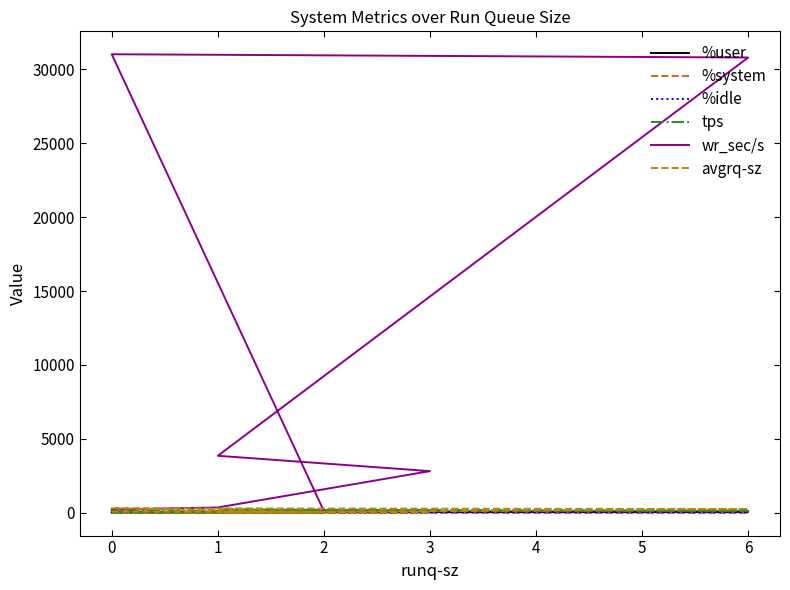

In tps, how many points are higher than both neighbors (excluding endpoints)?

1